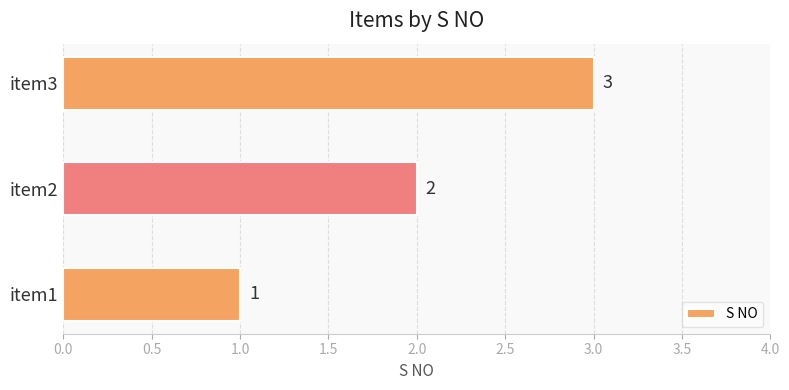

Rank the categories by value from highest to lowest.

item3, item2, item1